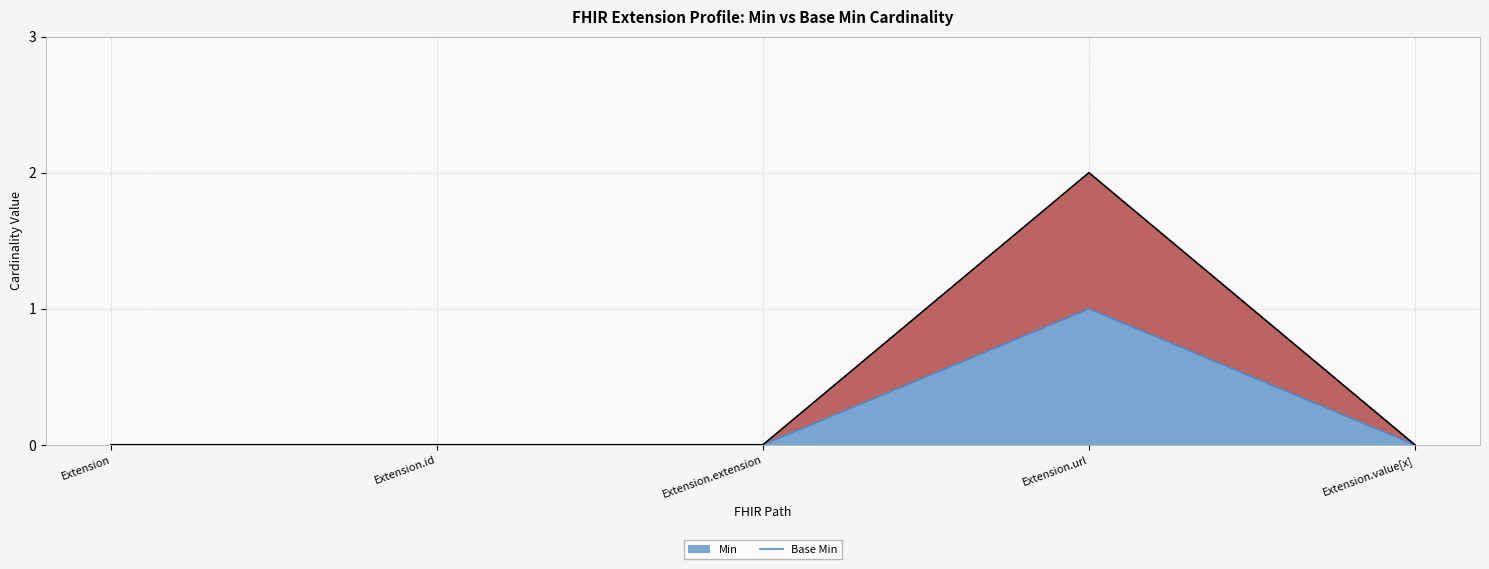

What position from the right is Extension?

5